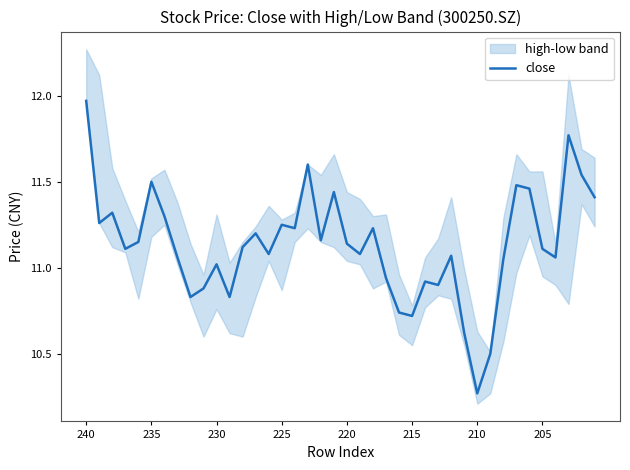

Reading left to right, extract all data points from this chart.

12.0	11.3	11.3	11.1	11.2	11.5	11.3	11.1	10.8	10.9	11.0	10.8	11.1	11.2	11.1	11.2	11.2	11.6	11.2	11.4	11.1	11.1	11.2	10.9	10.7	10.7	10.9	10.9	11.1	10.6	10.3	10.5	11.1	11.5	11.5	11.1	11.1	11.8	11.5	11.4